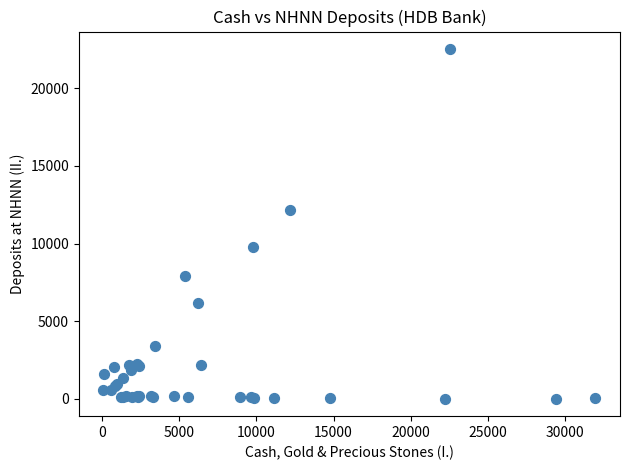

What Y value in the scatter plot is closest to 11271?

12162